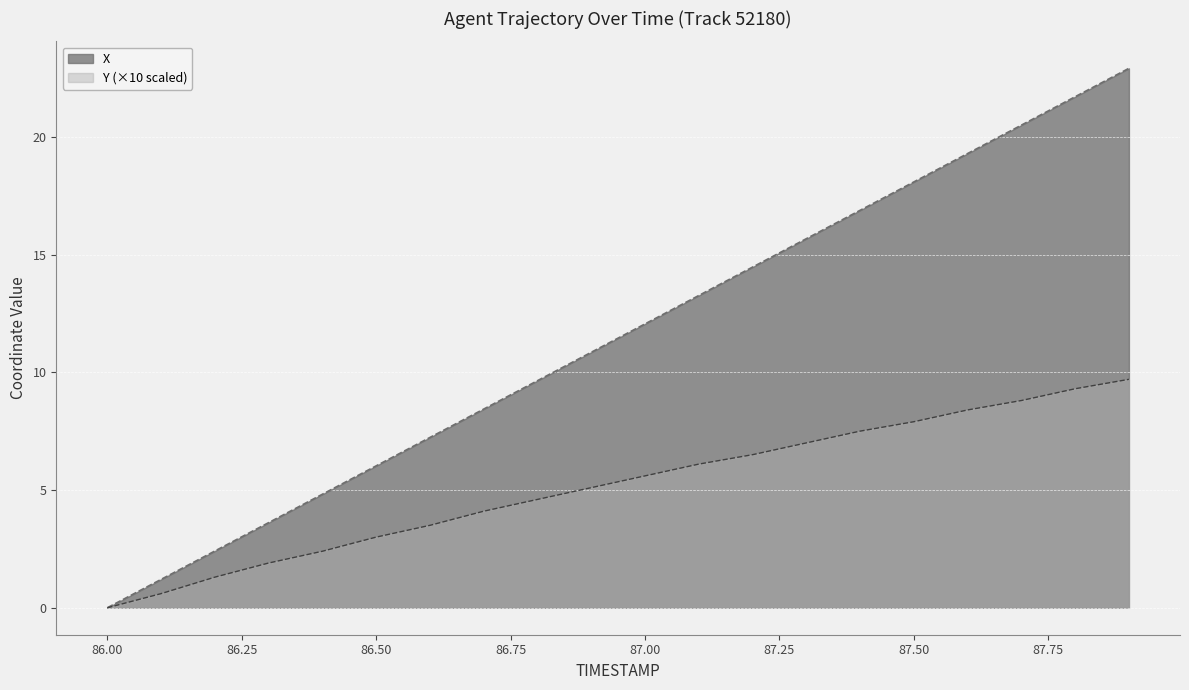

Is it true that X equals 6.0 at 86.50?

True